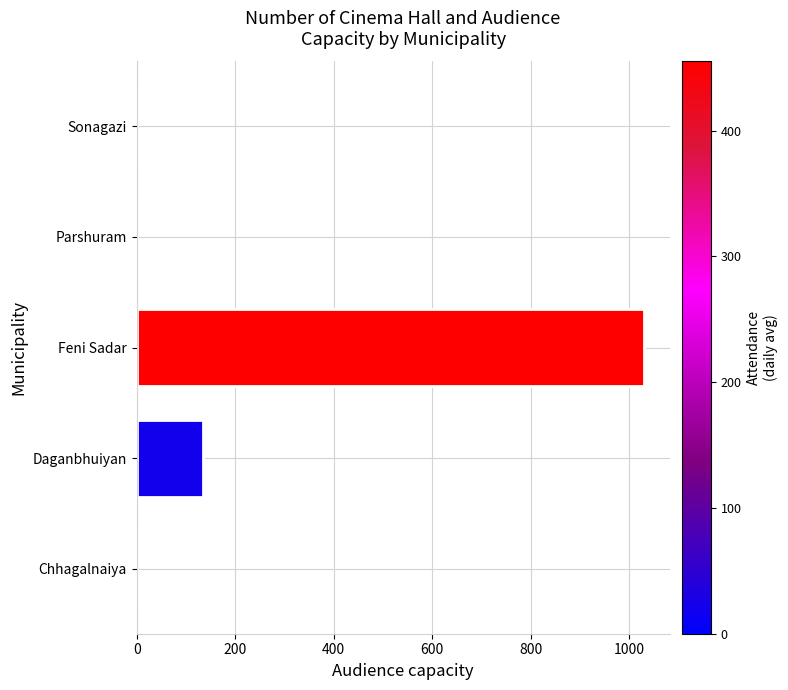

Reading bottom to top, what are all the values shown in this chart?

Chhagalnaiya=0	Daganbhuiyan=134	Feni Sadar=1030	Parshuram=0	Sonagazi=0